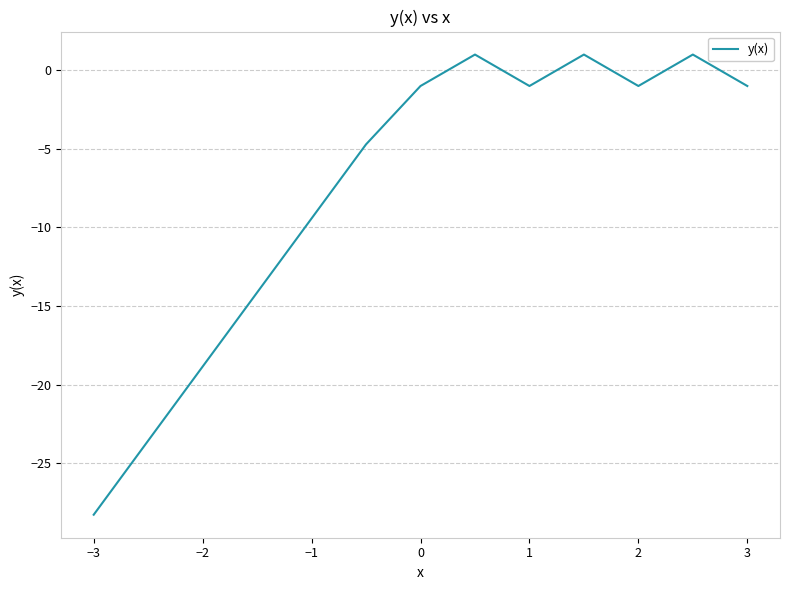

What is the smallest value displayed?

-28.3